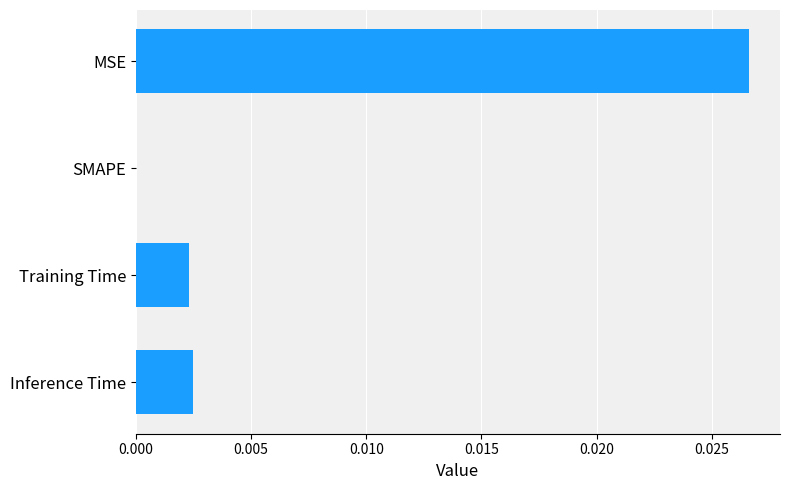

The value at Training Time is 0.0. True or false?

True